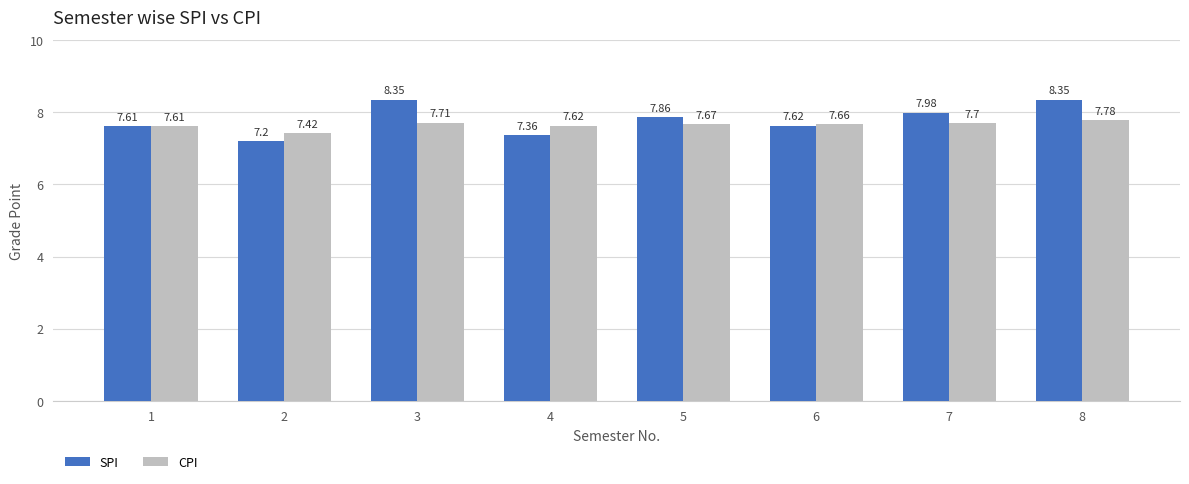

What is the value of the SPI bar at the 2nd from the left?

7.2